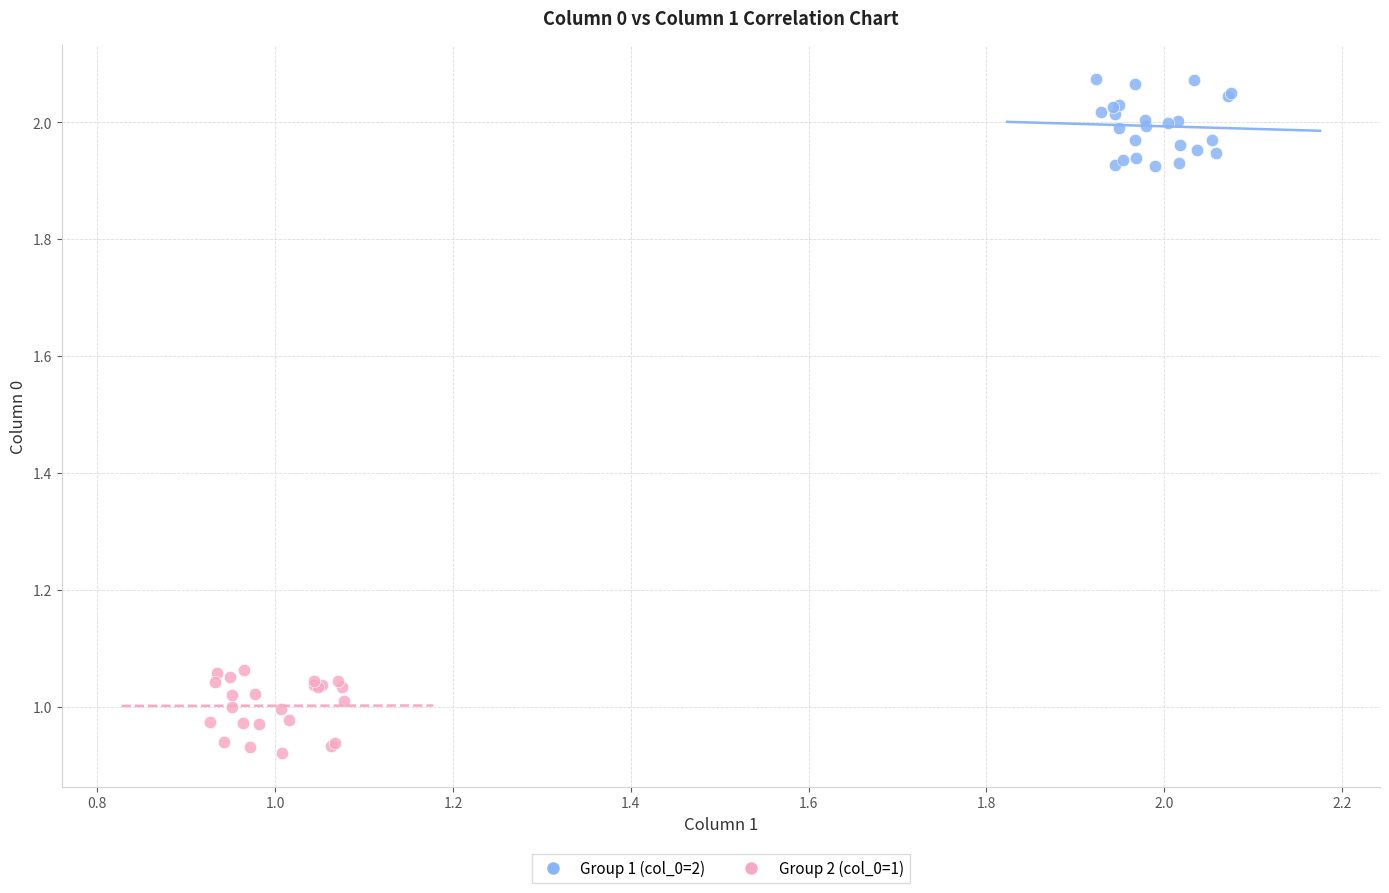

What are all the series names shown in the legend?

Group 1 (col_0=2), Group 2 (col_0=1)